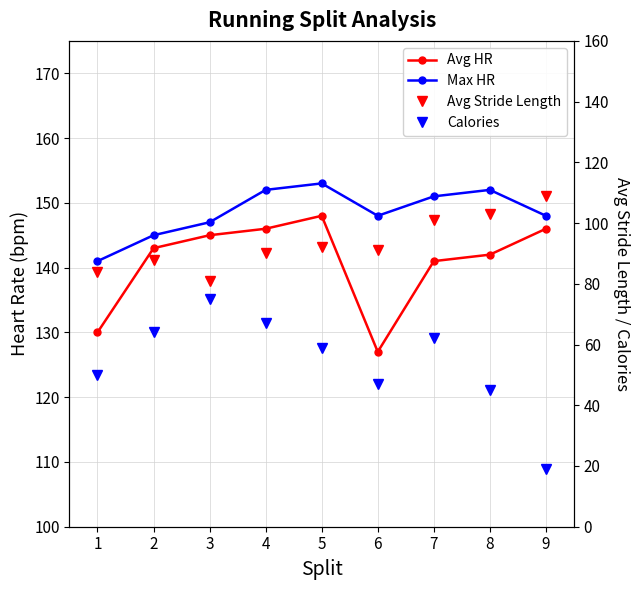

True or false: Calories and Avg HR cross at least once.

False